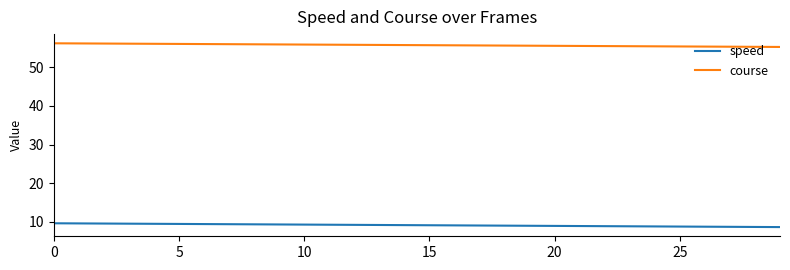

Rank the series by their maximum value, from lowest to highest.

speed, course